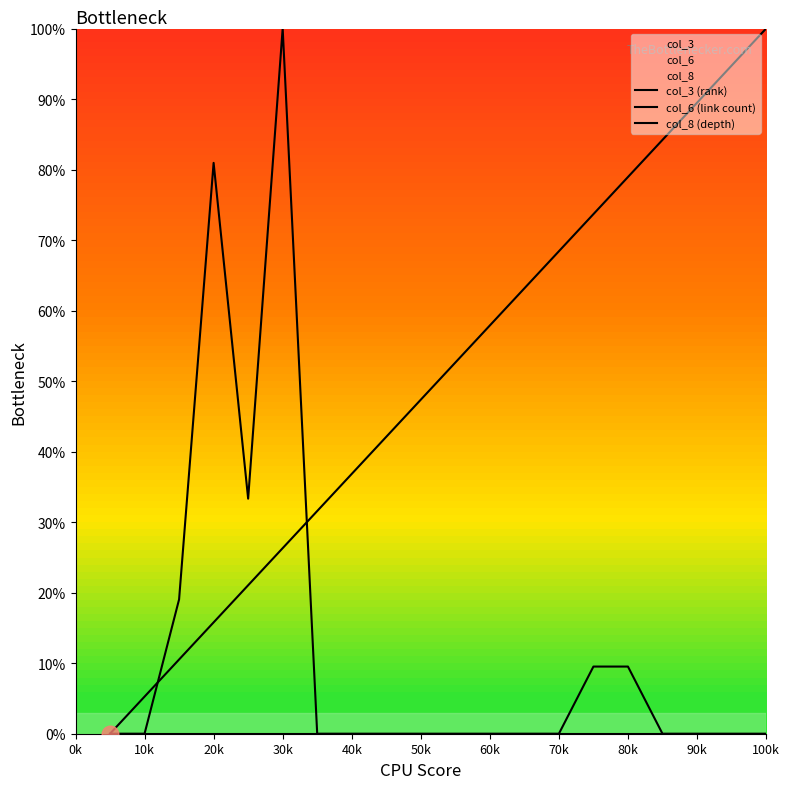

Reading left to right, list all the values displayed in this chart.

col_3 (rank): 0.0	5.3	10.5	15.8	21.1	26.3	31.6	36.8	42.1	47.4	52.6	57.9	63.2	68.4	73.7	78.9	84.2	89.5	94.7	100.0
col_6 (link count): 0.0	0.0	19.0	81.0	33.3	100.0	0.0	0.0	0.0	0.0	0.0	0.0	0.0	0.0	9.5	9.5	0.0	0.0	0.0	0.0
col_8 (depth): 0.0	0.0	0.0	0.0	0.0	0.0	0.0	0.0	0.0	0.0	0.0	0.0	0.0	0.0	0.0	0.0	0.0	0.0	0.0	0.0